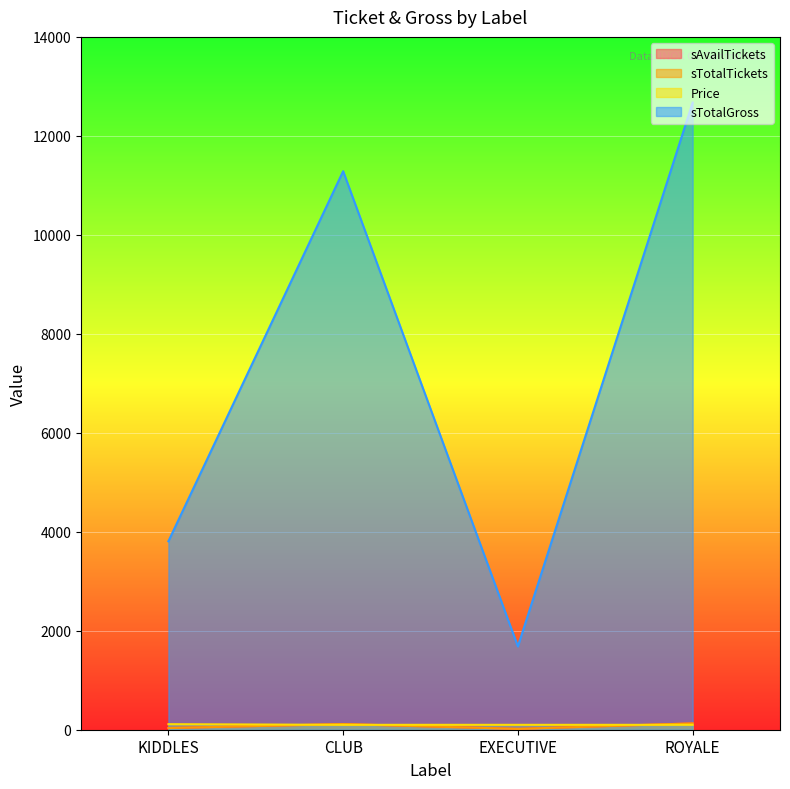

How many interior local valleys does the sTotalTickets series have?

1